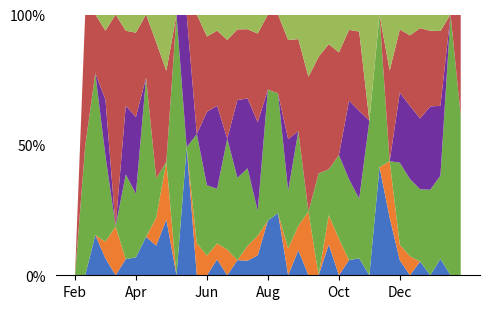

Does the chart have visible grid lines?

No